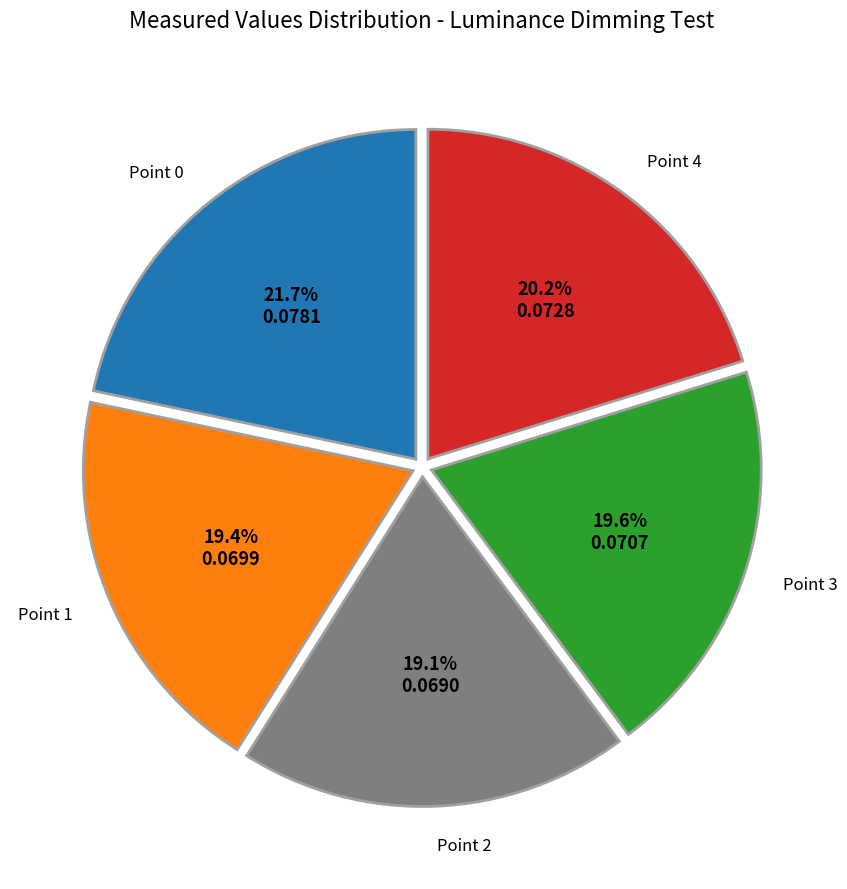

Does Point 2 represent more than half of the total?

No